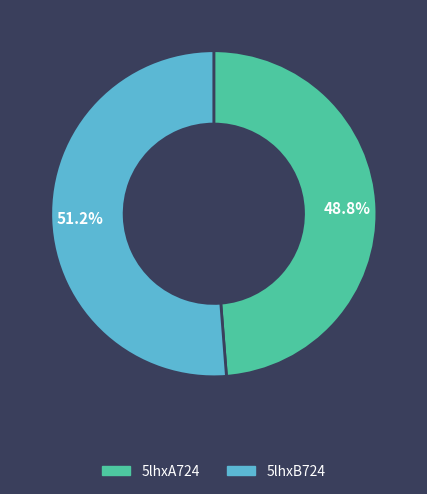

To the nearest percent, what is the combined percentage of 5lhxB724 and 5lhxA724?

100%